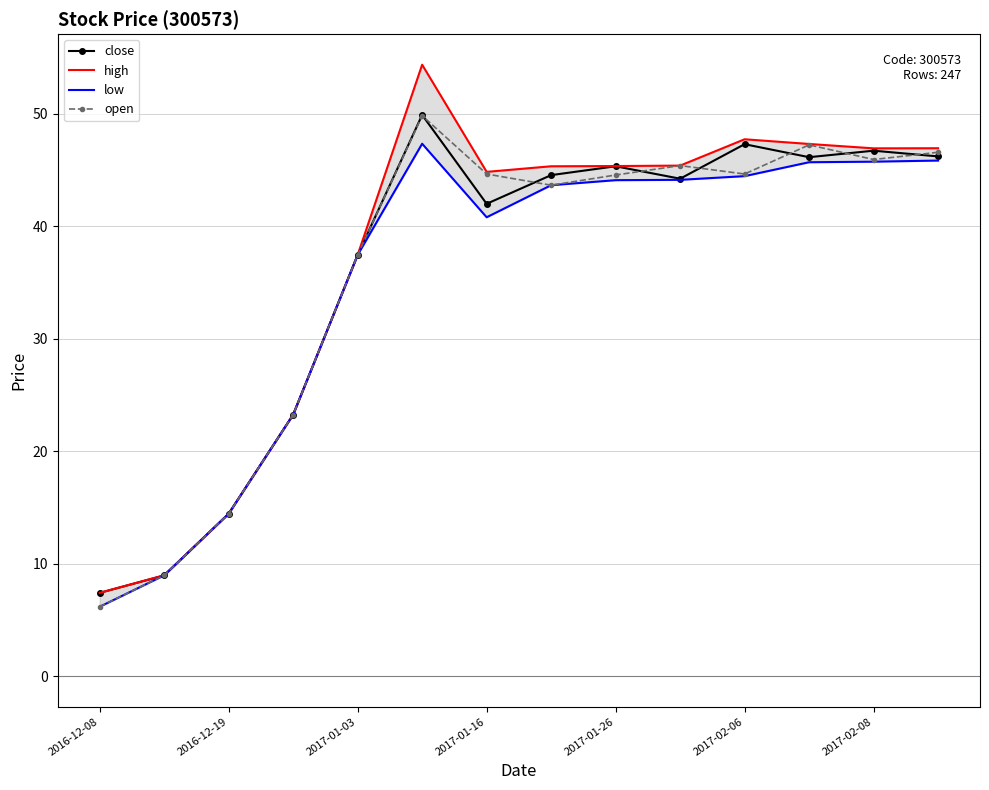

What is the difference between the maximum and minimum values in the high series?

47.0